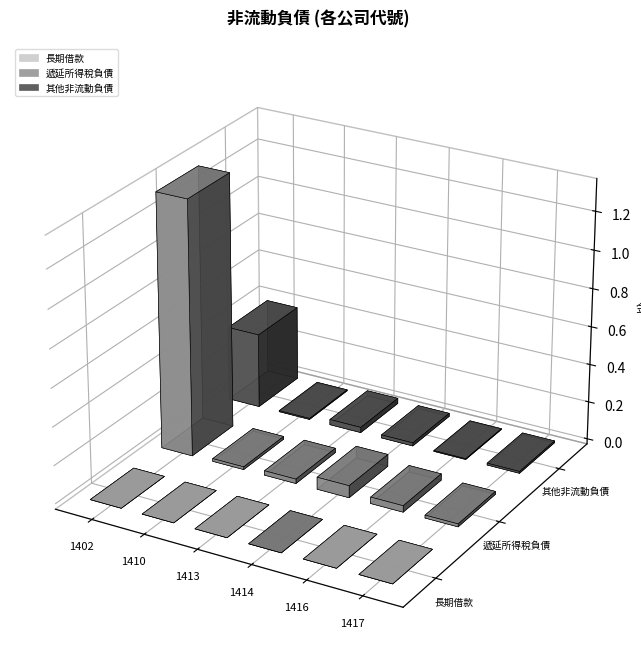

The 遞延所得稅負債 series shows 99318 at 1410. True or false?

False